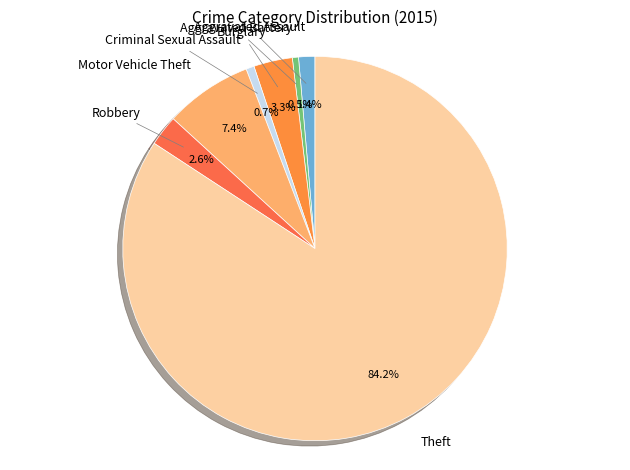

Combined, do Motor Vehicle Theft and Robbery account for over 50%?

No